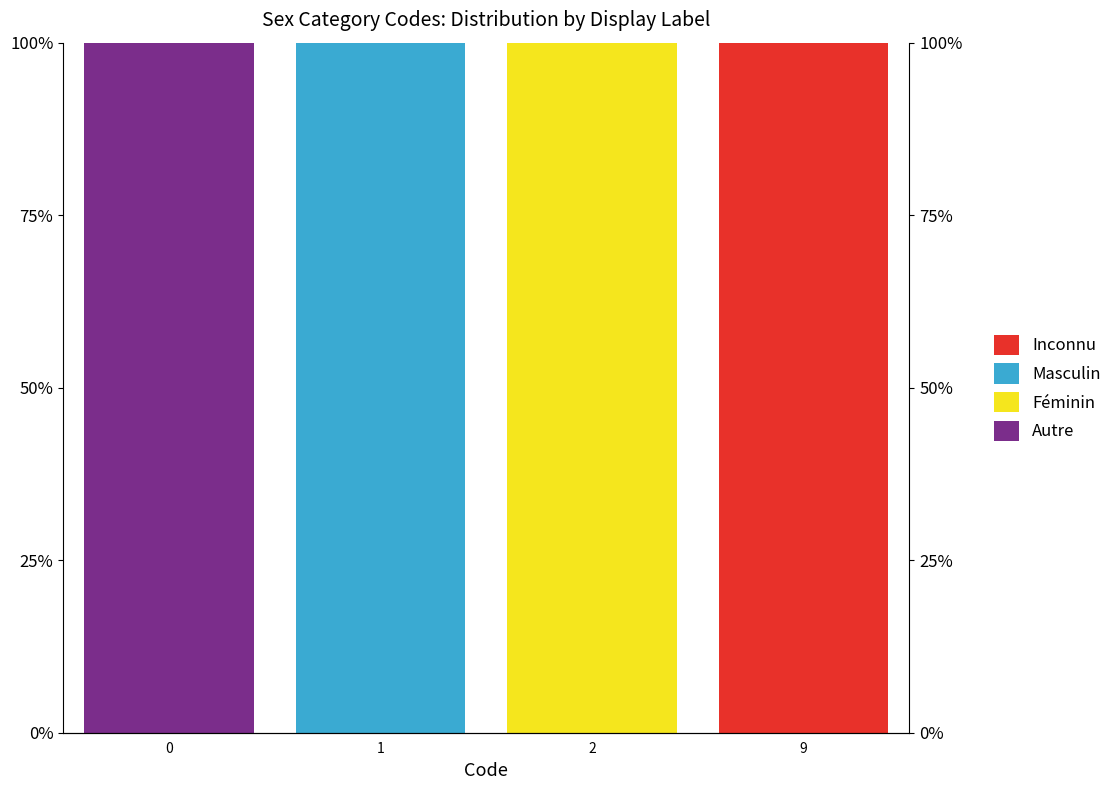

What is the average value of the Masculin series?

25